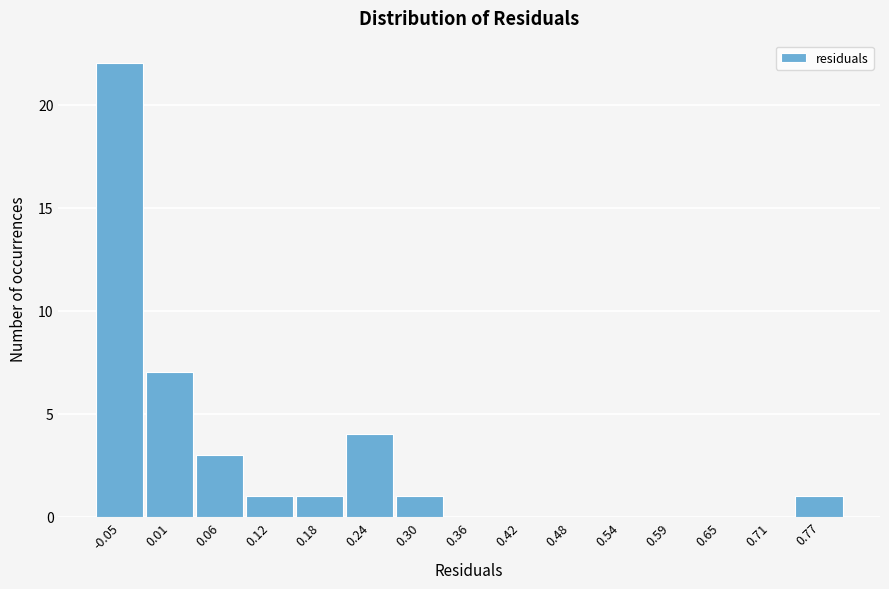

Reading right to left, extract all data points from this chart.

0.77=1	0.71=0	0.65=0	0.59=0	0.54=0	0.48=0	0.42=0	0.36=0	0.30=1	0.24=4	0.18=1	0.12=1	0.06=3	0.01=7	-0.05=22